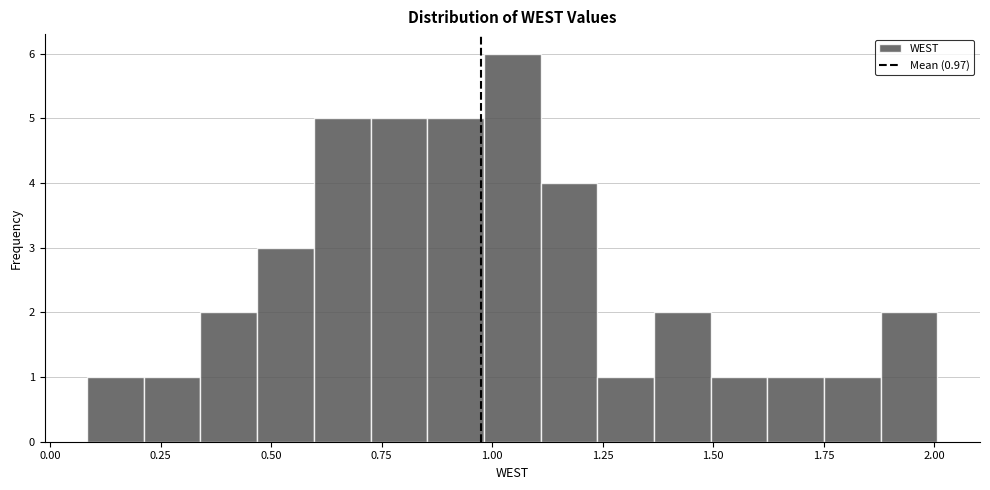

Read against the x-axis, roughly where is the centre of the tallest bar?

1.05